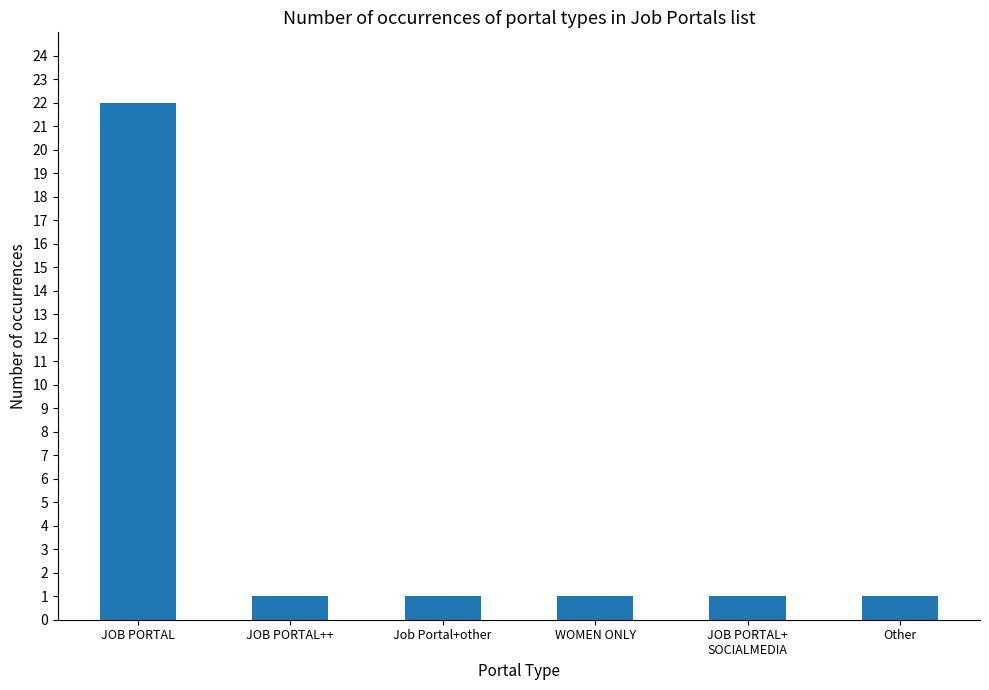

What is the label of the 1st bar from the left?

JOB PORTAL